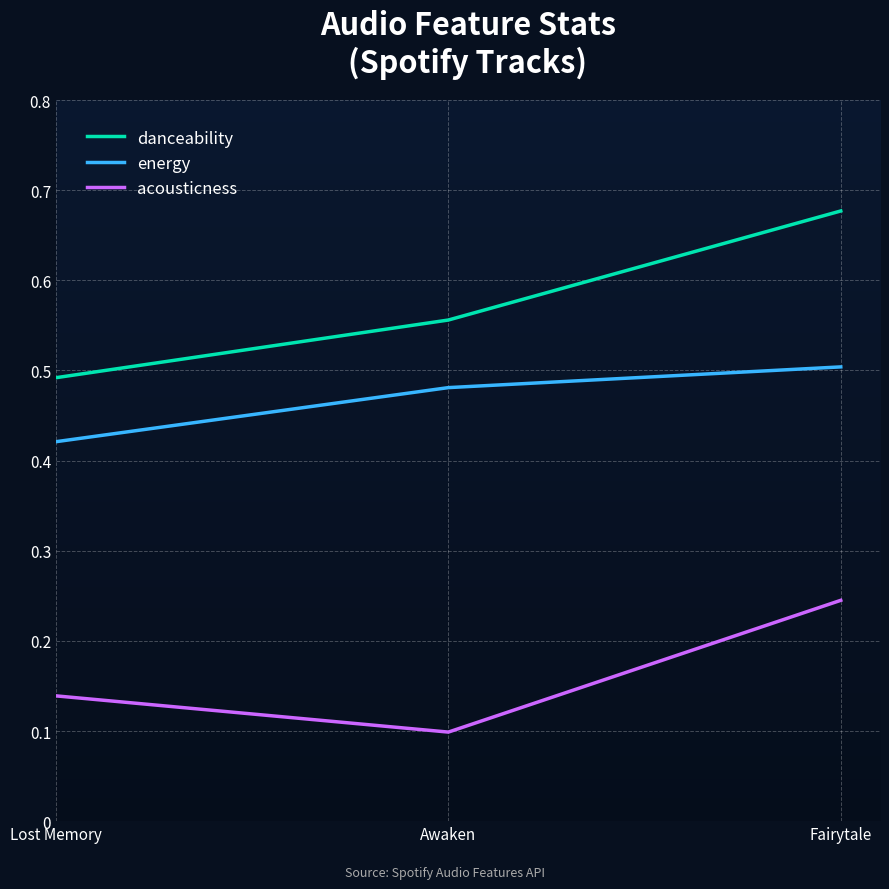

What position from the right is Lost Memory?

3